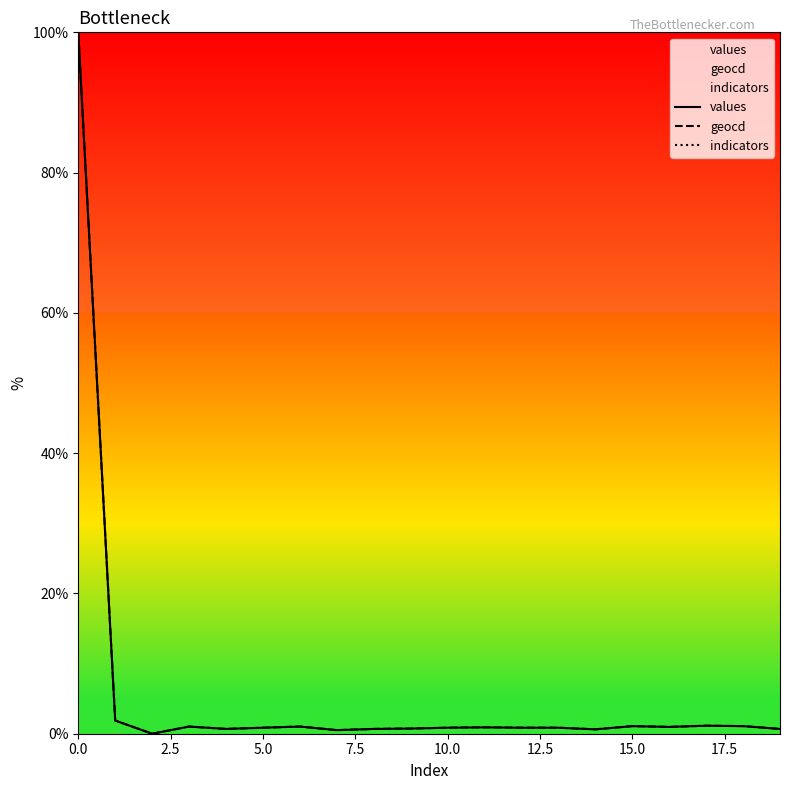

At how many categories does at least one series exceed 63?

20